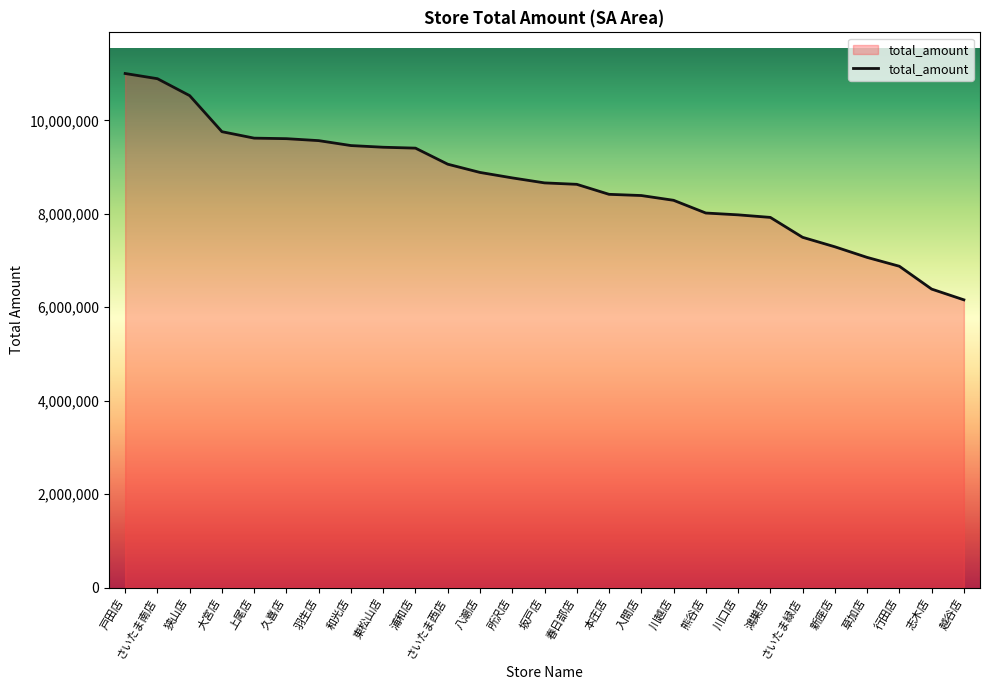

How many lines are shown in the chart?

1